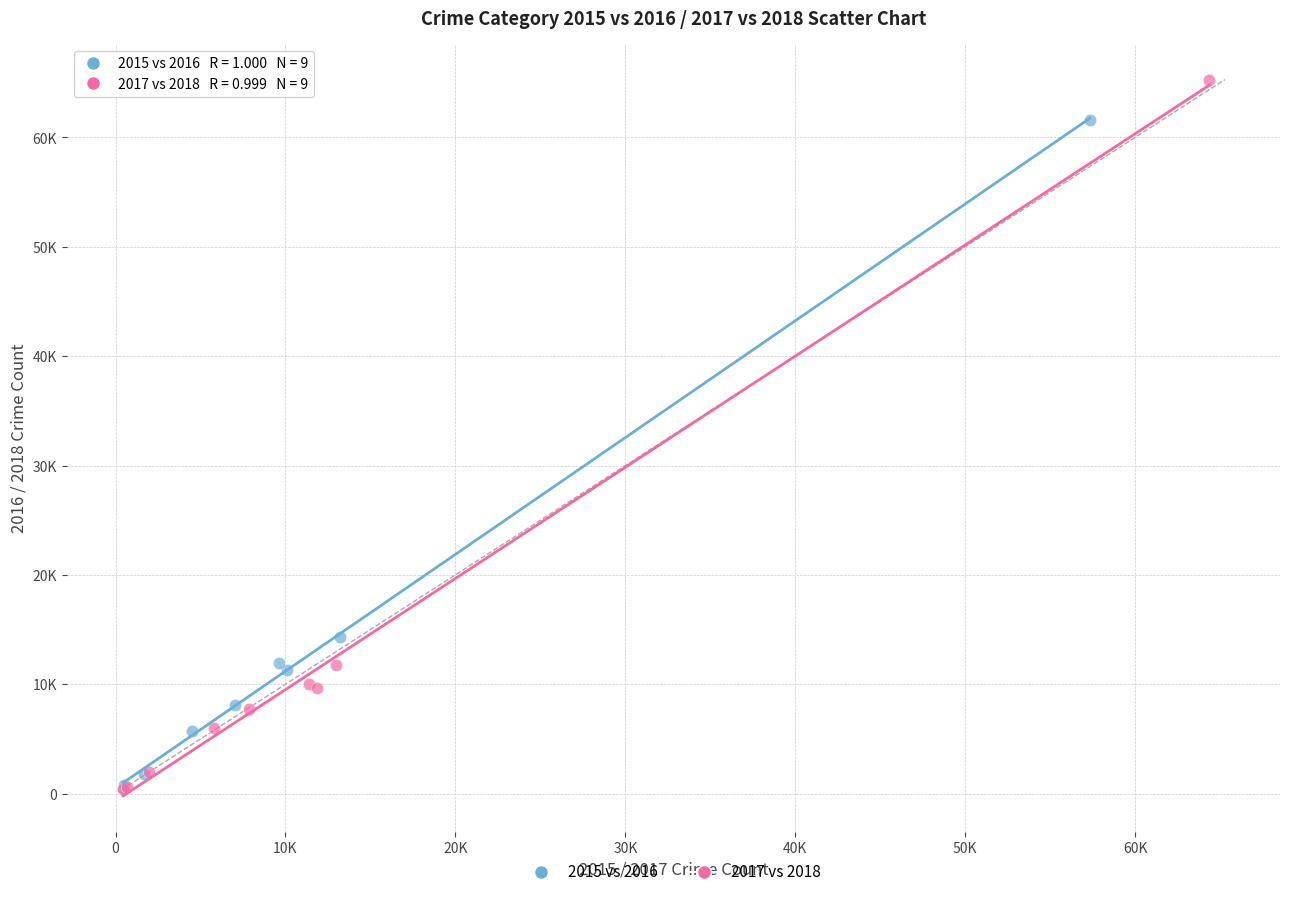

What are all the series names shown in the legend?

2015 vs 2016, 2017 vs 2018